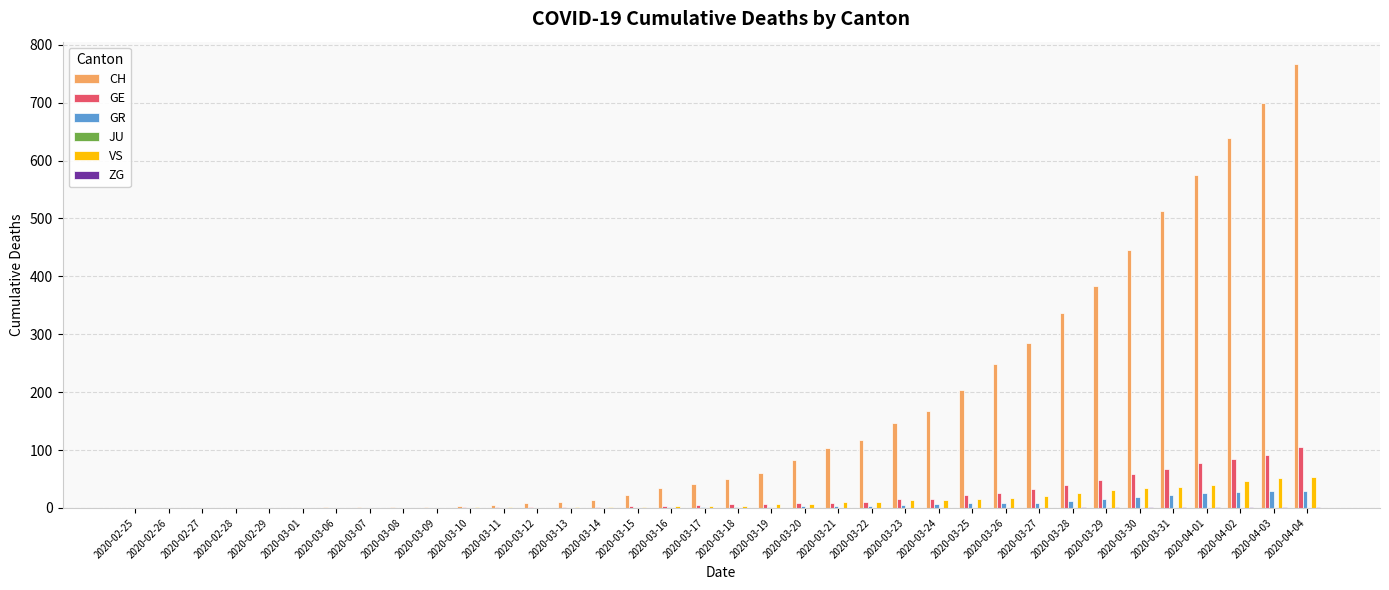

What is the sum of all GR values?

235